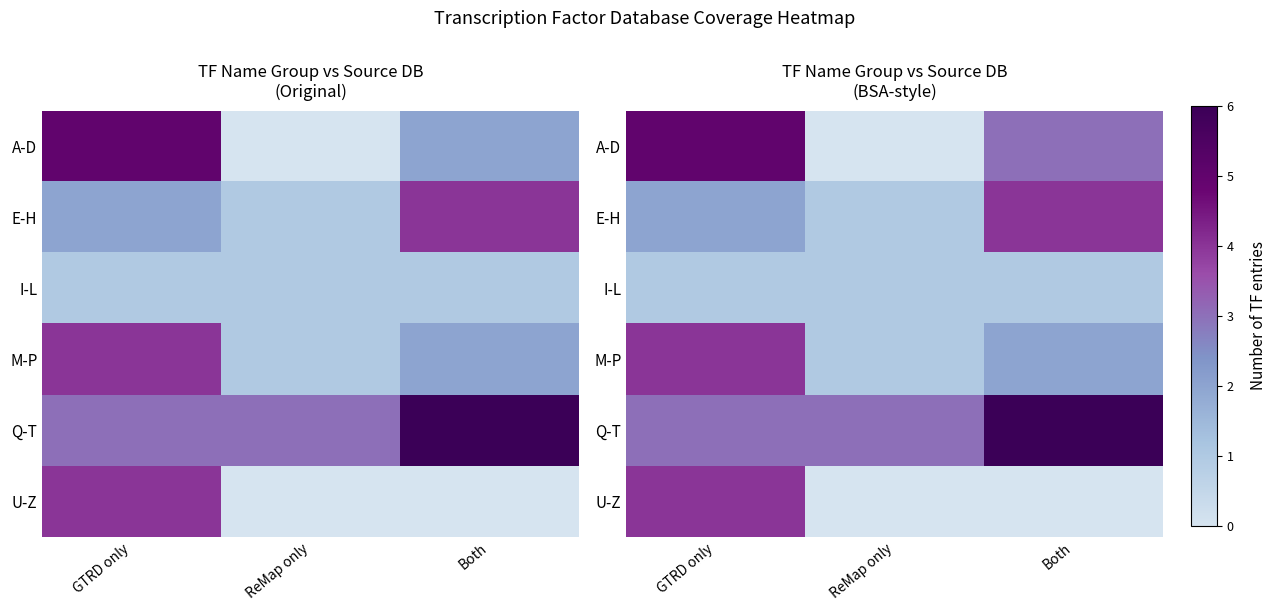

Which has a higher value, GTRD only or Both?

GTRD only